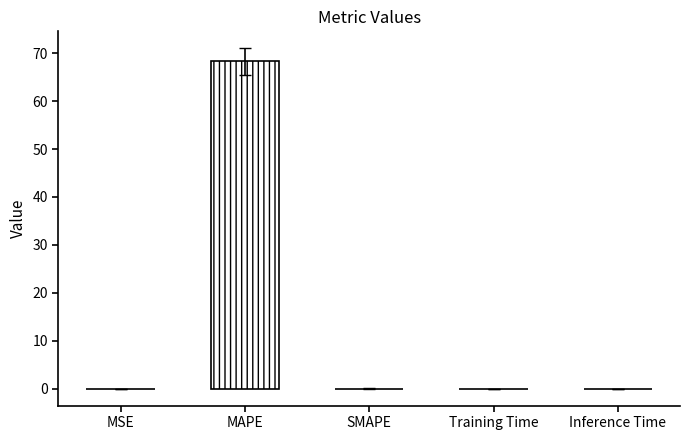

Which label corresponds to the smallest value in the chart?

SMAPE